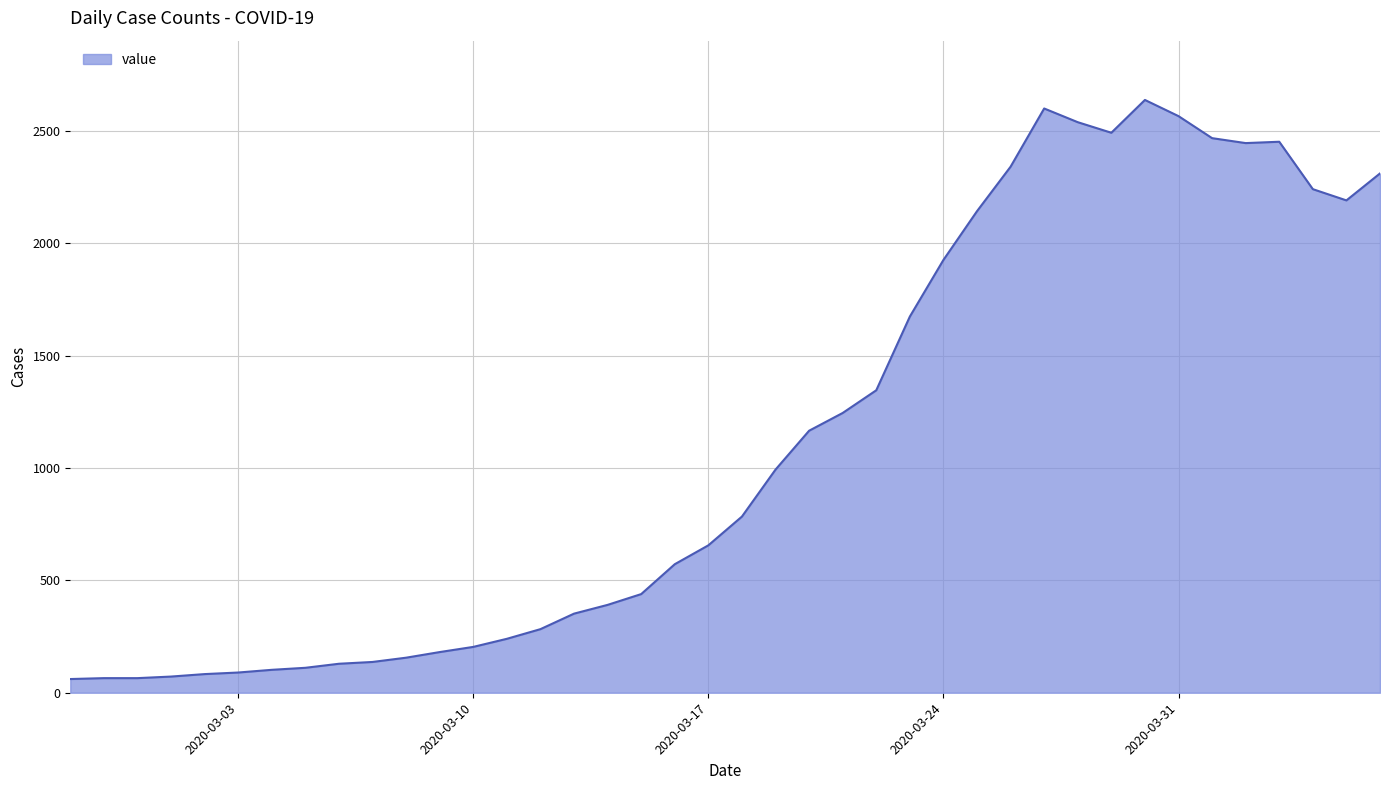

What is the greatest value displayed?

2638